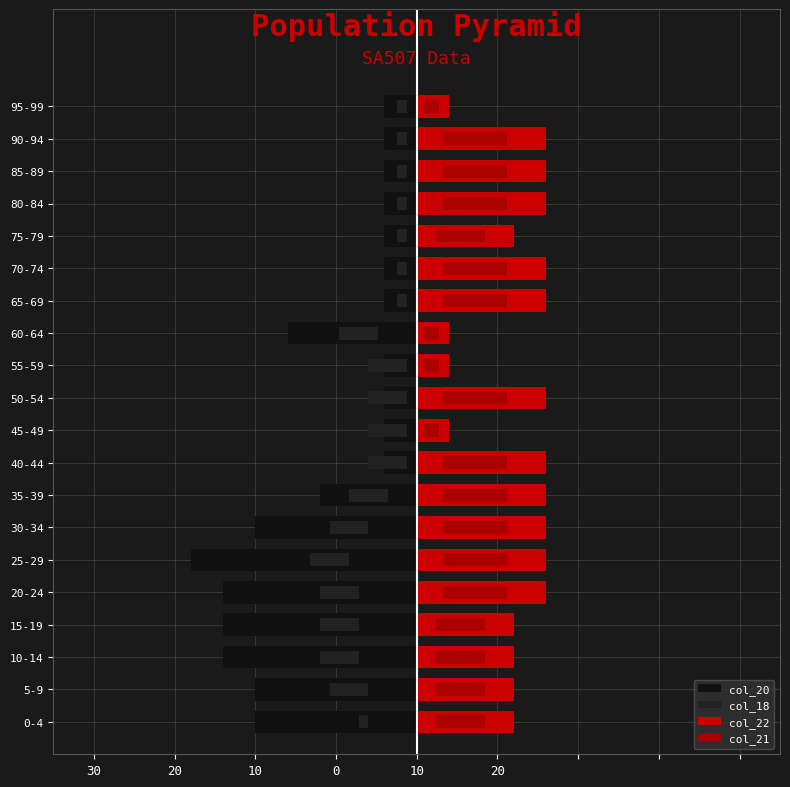

Is it true that col_22 equals 16.0 at 25-29?

True